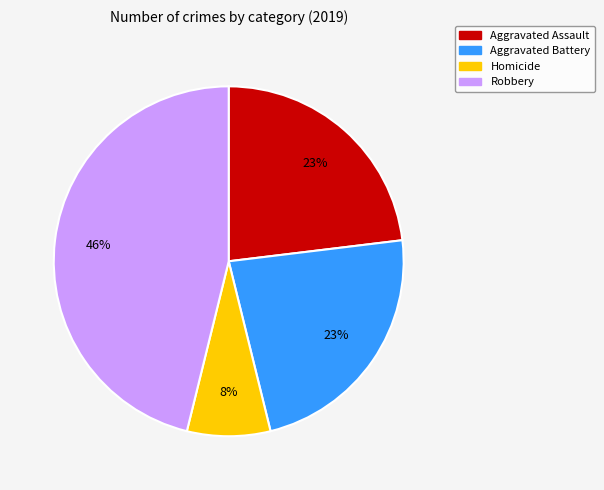

Does any single category account for the majority?

No